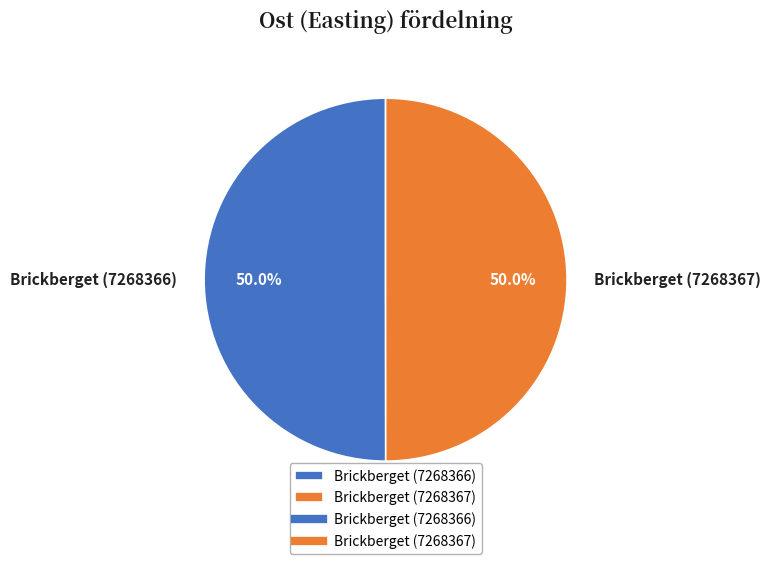

Combined, do Brickberget (7268367) and Brickberget (7268366) account for over 50%?

Yes